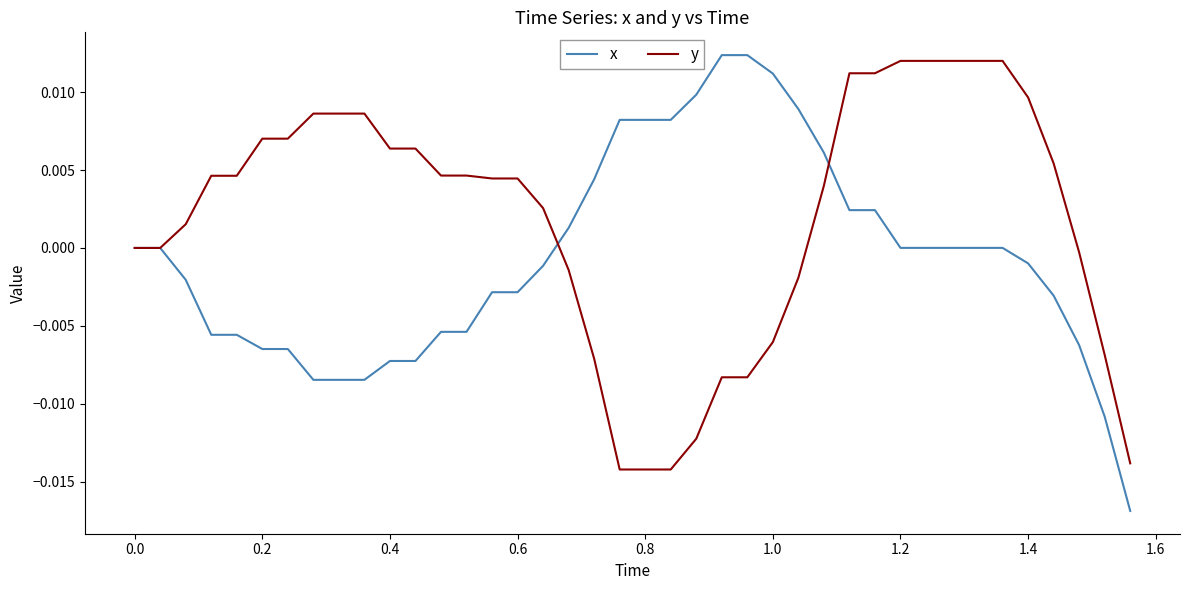

Which series has the largest total across all categories?

y